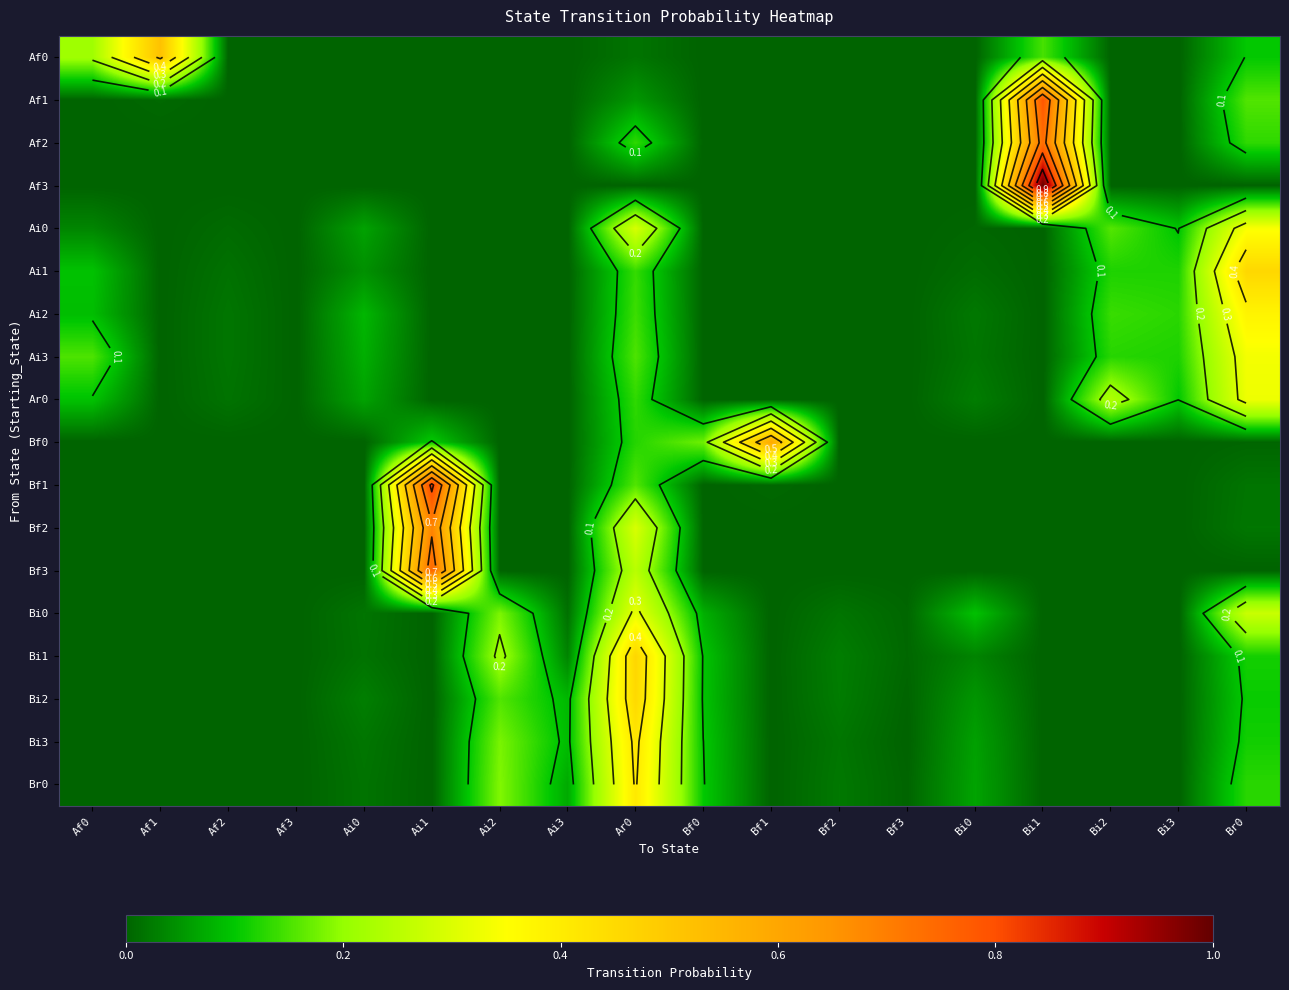

What is the total value across all series at Ai2?

0.9